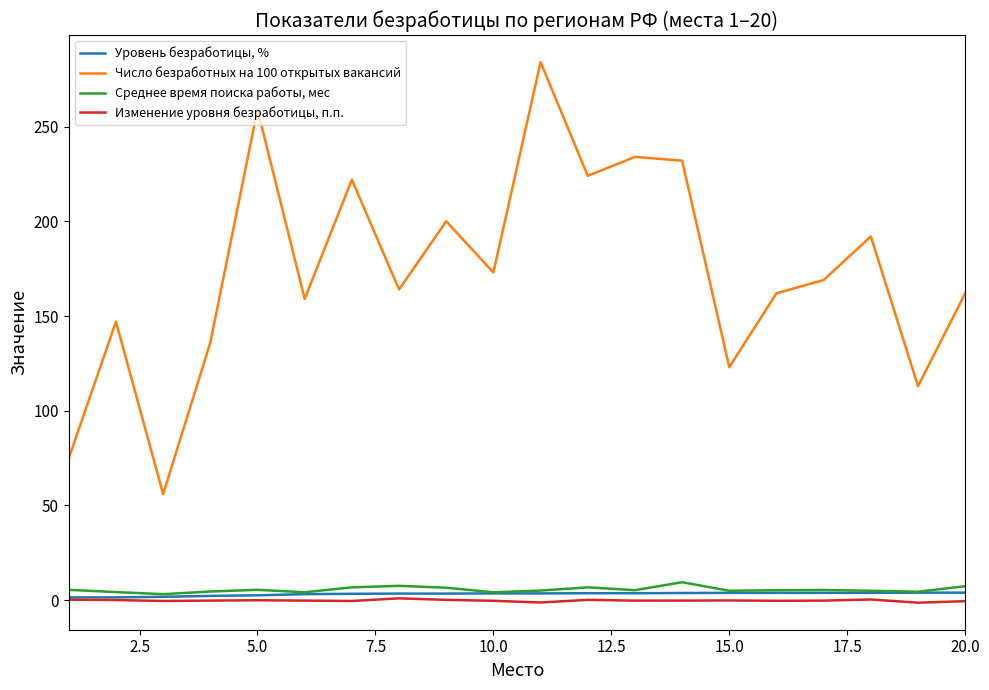

What is the maximum value shown in the chart?

284.0